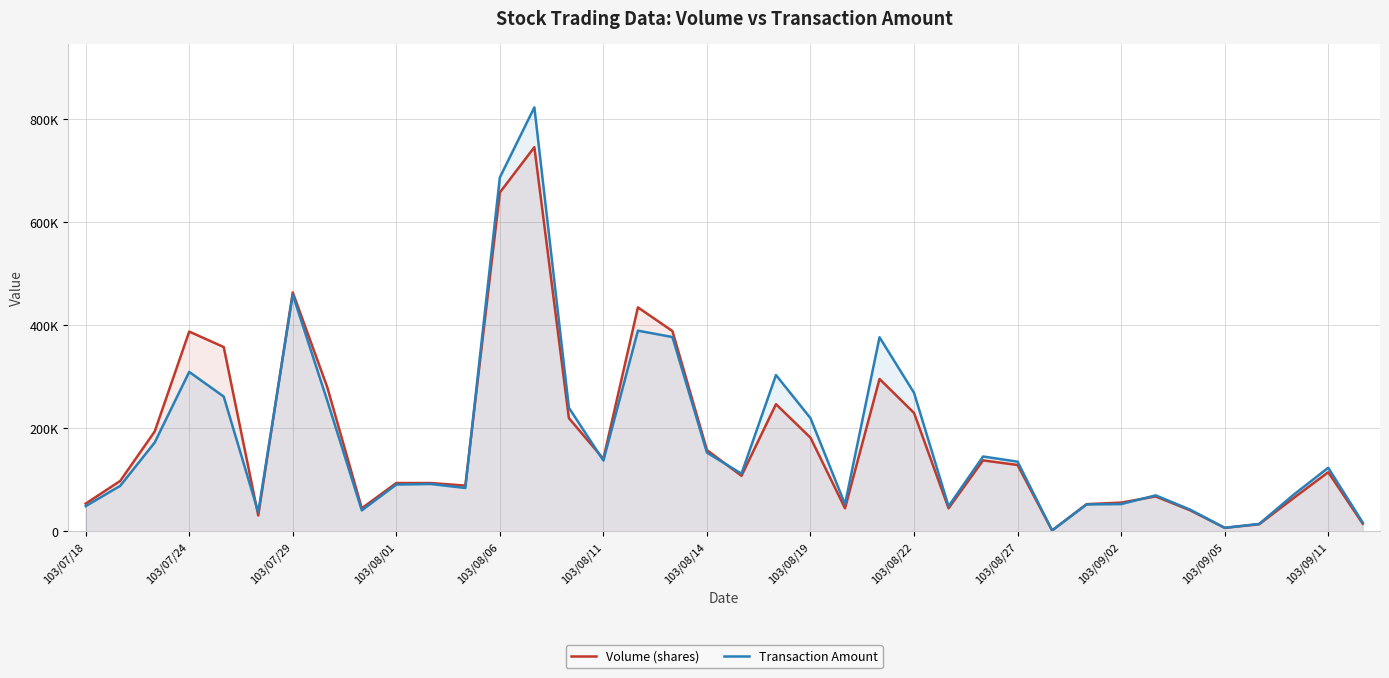

How many categories are shown in the chart?

38